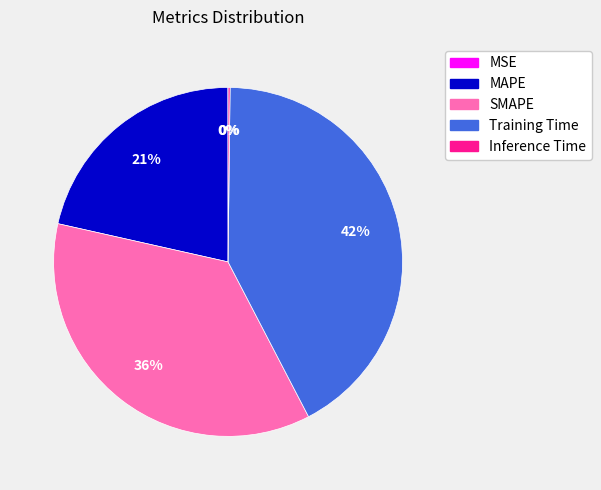

Does any single category account for the majority?

No